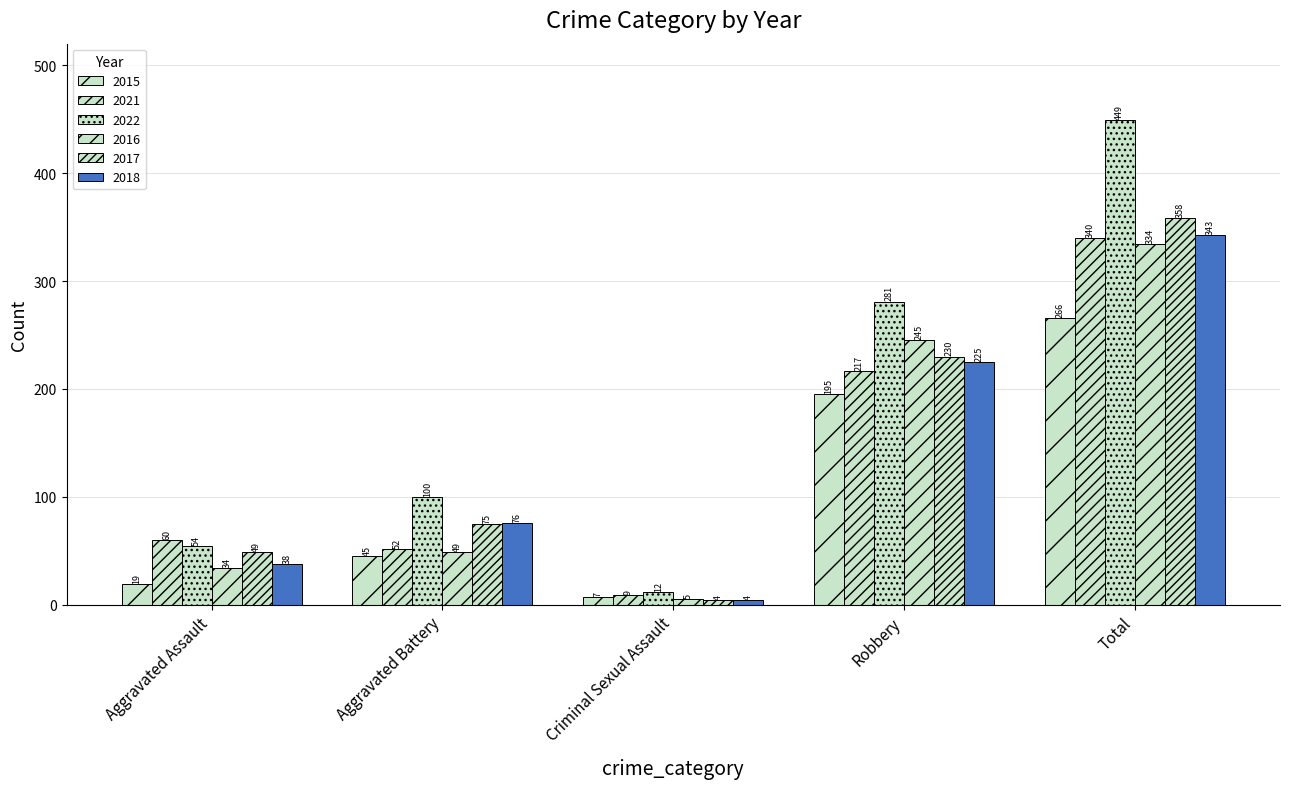

Rank the categories by 2018 value from highest to lowest.

Total, Robbery, Aggravated Battery, Aggravated Assault, Criminal Sexual Assault